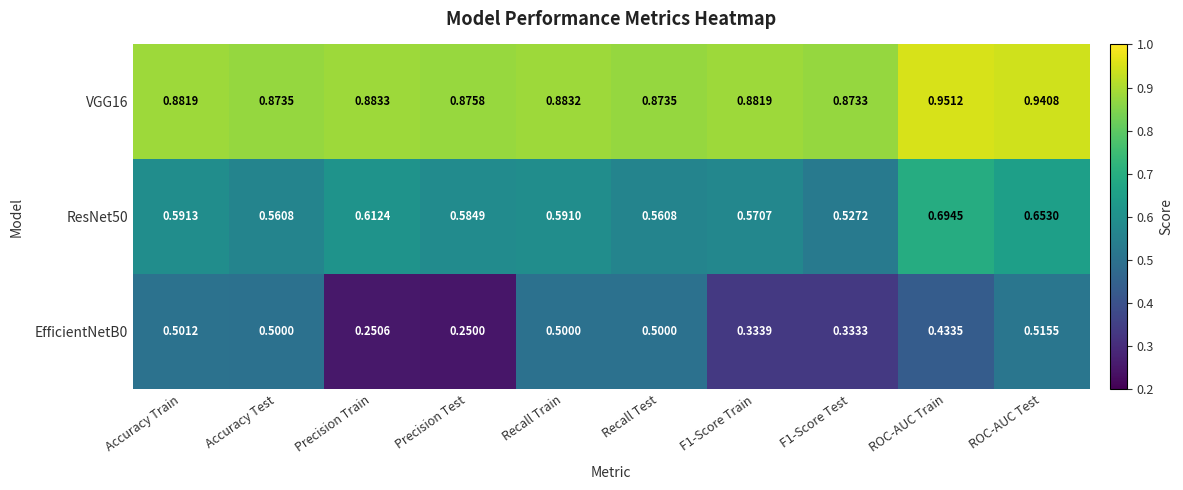

Which series has the largest total across all categories?

VGG16